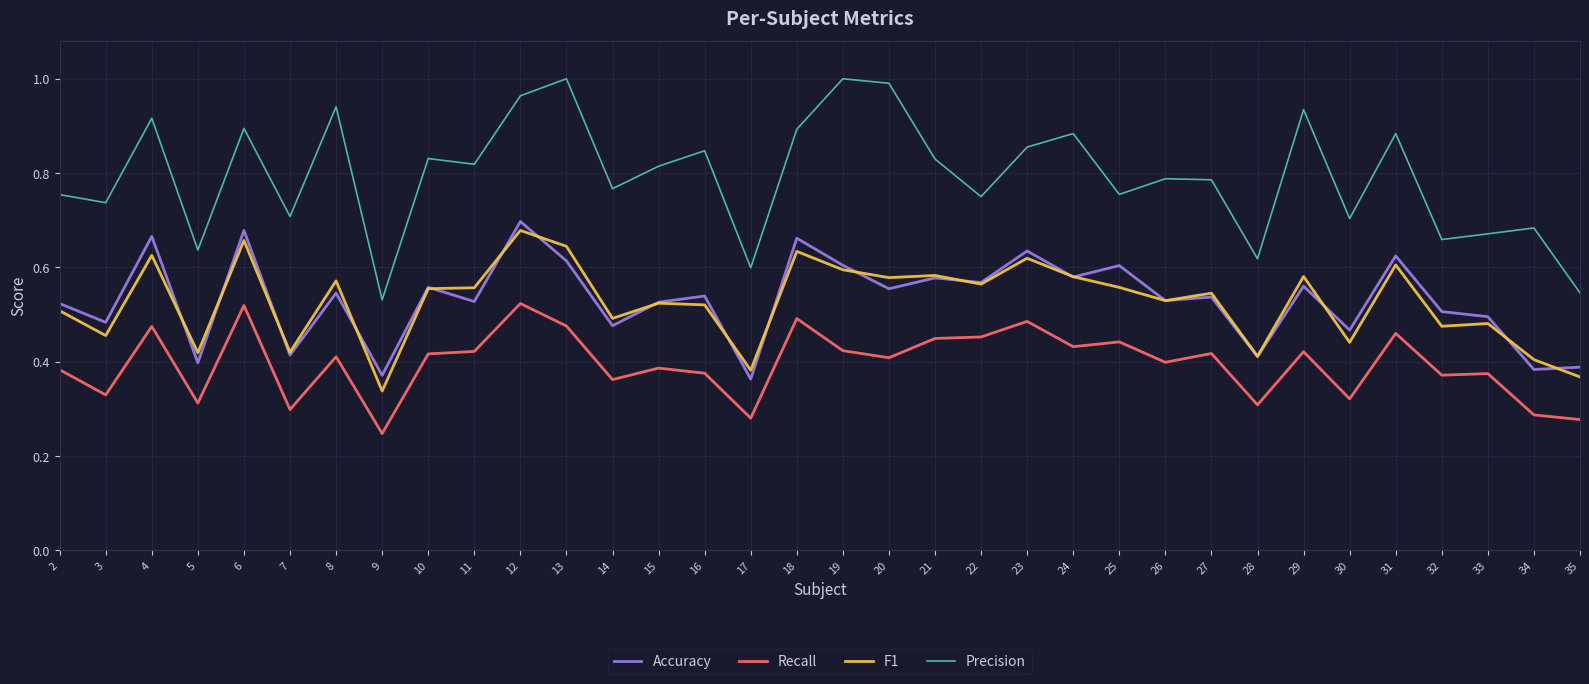

Which series changed the most between 19 and 21?

Precision